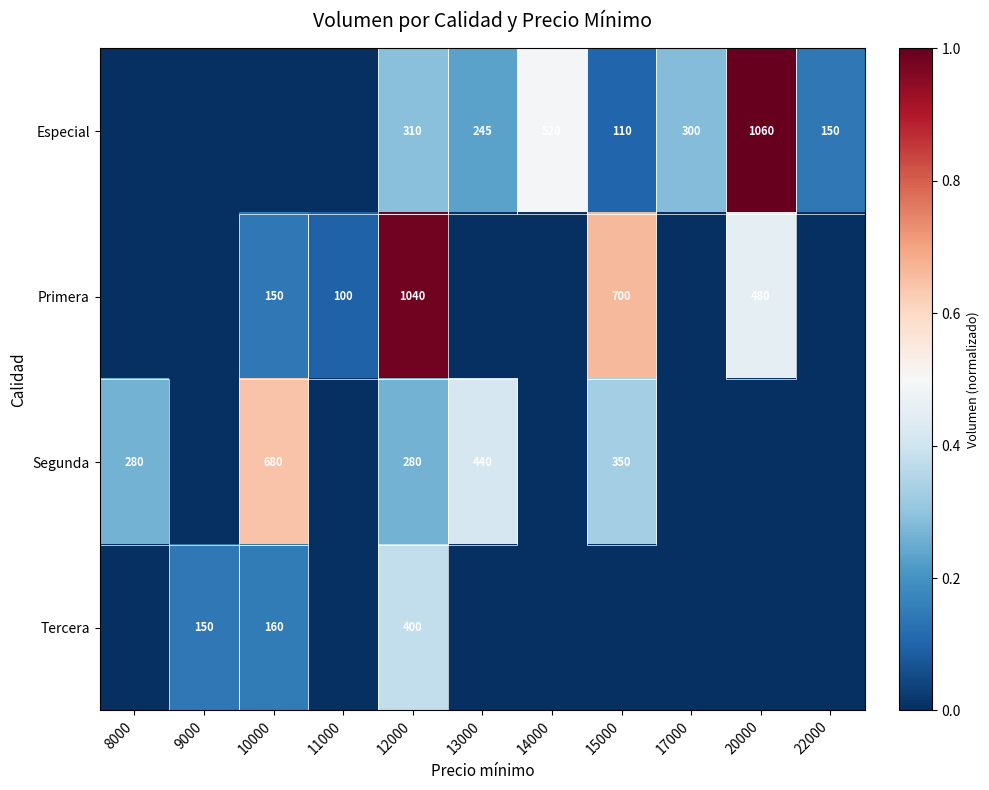

Rank the series at 12000 from highest to lowest value.

Primera, Tercera, Especial, Segunda